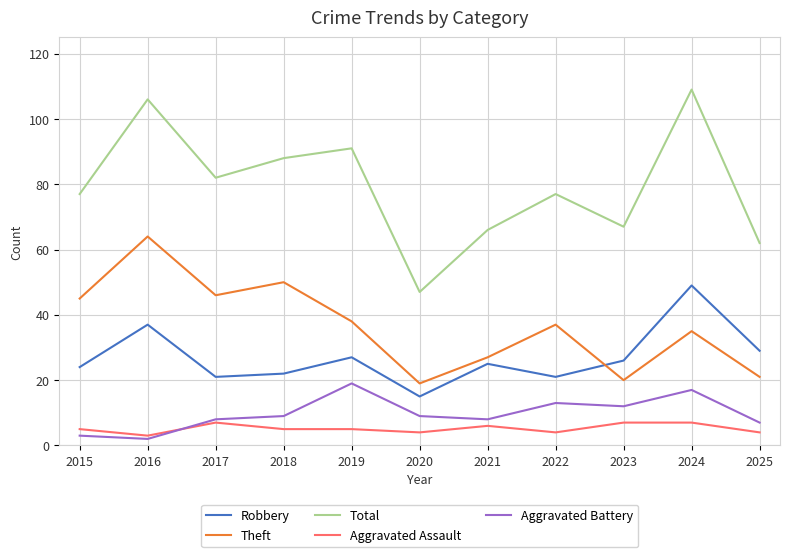

True or false: Aggravated Assault and Total cross at least once.

False